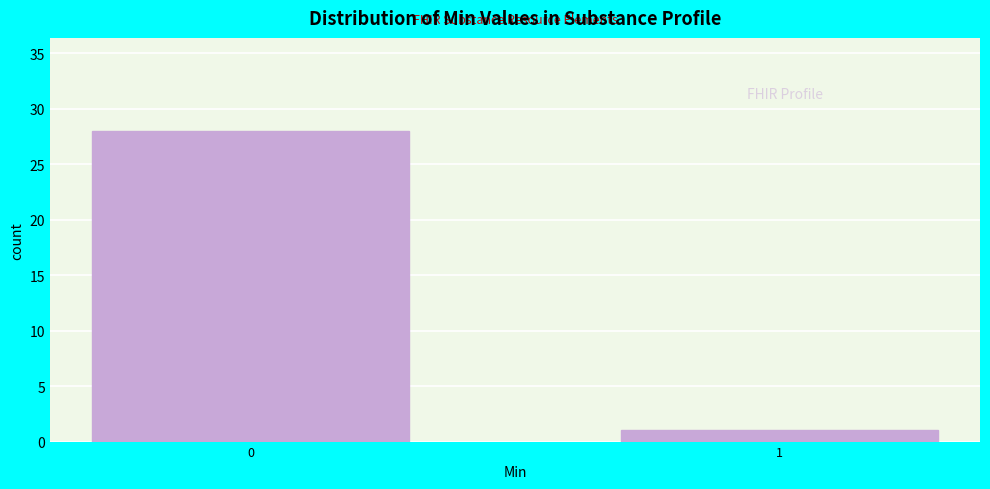

Reading left to right, extract all data points from this chart.

0=28	1=1